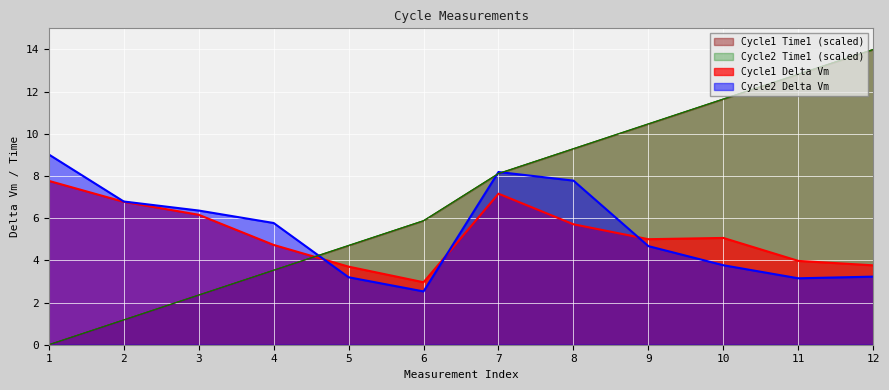

True or false: Cycle2 Delta Vm has a value of 2.5 at 9.

False